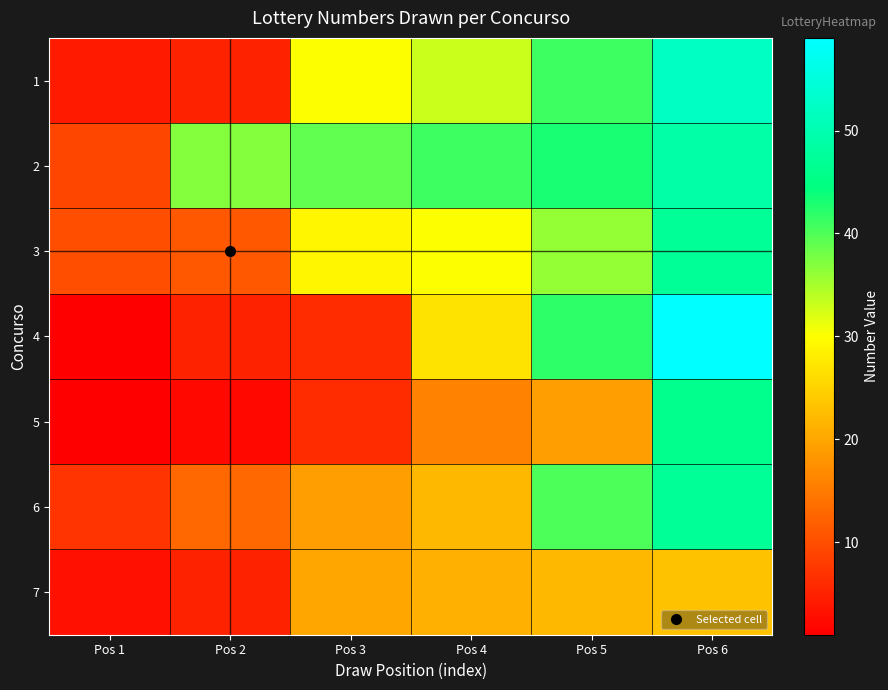

Reading left to right, transcribe all the data shown in this chart.

1: Pos 1=4	Pos 2=5	Pos 3=30	Pos 4=33	Pos 5=41	Pos 6=52
2: Pos 1=9	Pos 2=37	Pos 3=39	Pos 4=41	Pos 5=43	Pos 6=49
3: Pos 1=10	Pos 2=11	Pos 3=29	Pos 4=30	Pos 5=36	Pos 6=47
4: Pos 1=1	Pos 2=5	Pos 3=6	Pos 4=27	Pos 5=42	Pos 6=59
5: Pos 1=1	Pos 2=2	Pos 3=6	Pos 4=16	Pos 5=19	Pos 6=46
6: Pos 1=7	Pos 2=13	Pos 3=19	Pos 4=22	Pos 5=40	Pos 6=47
7: Pos 1=3	Pos 2=5	Pos 3=20	Pos 4=21	Pos 5=22	Pos 6=23